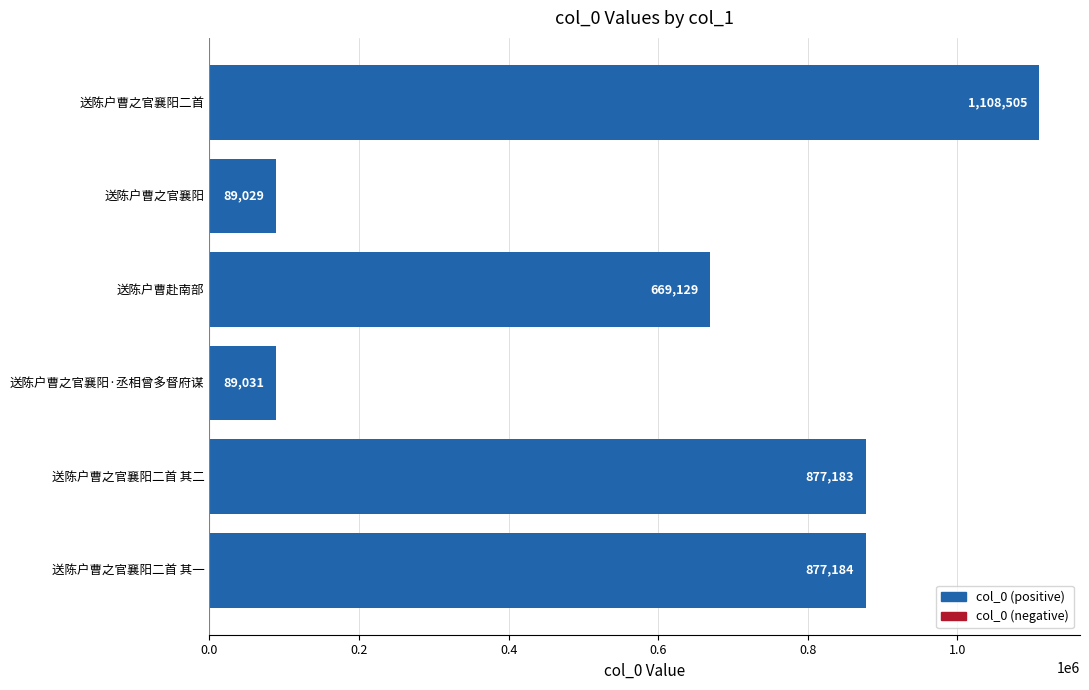

What value does the data have at 送陈户曹之官襄阳, to the nearest 50?

89050